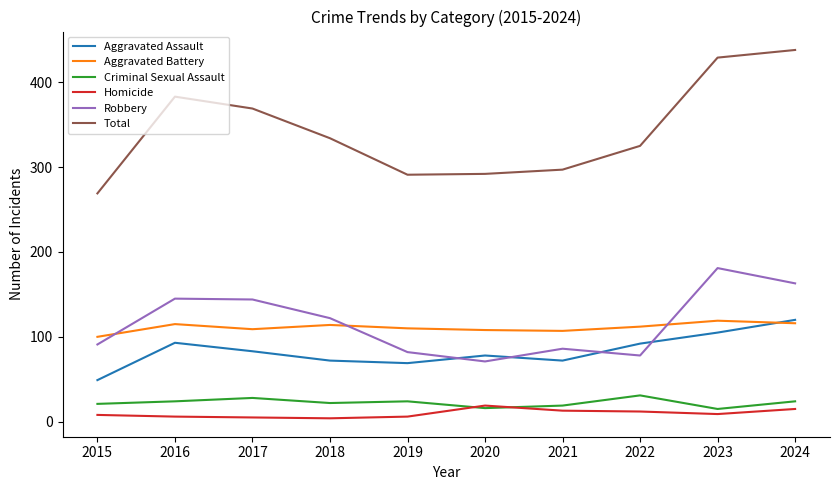

True or false: Total and Aggravated Battery intersect in this chart.

False